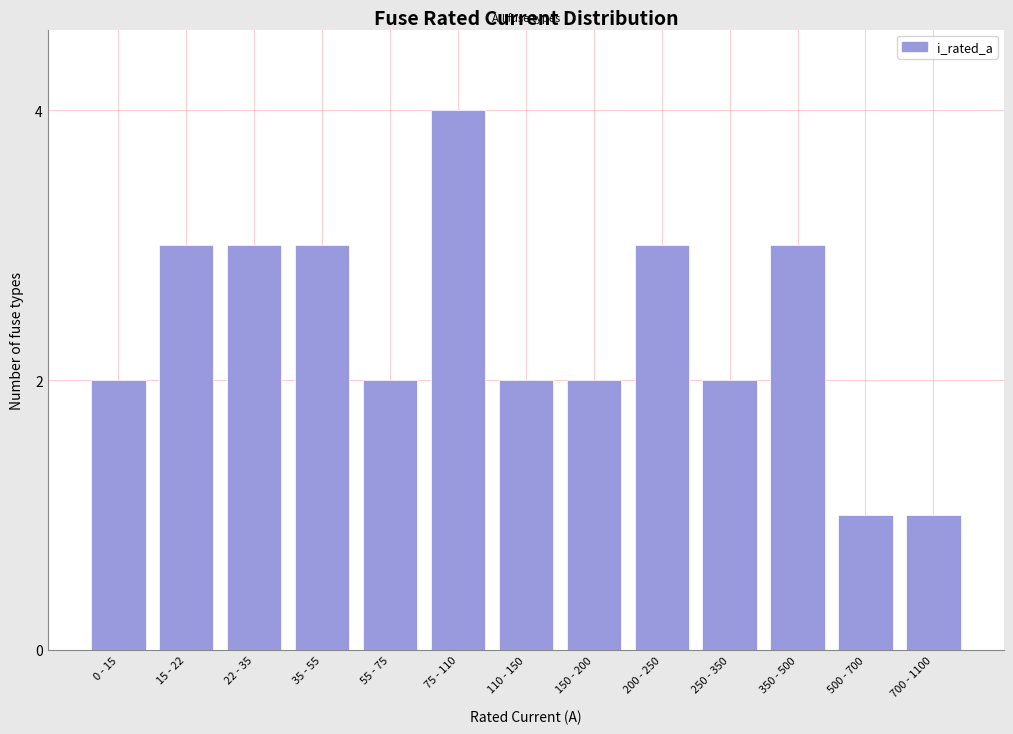

Reading right to left, transcribe all the data shown in this chart.

1	1	3	2	3	2	2	4	2	3	3	3	2